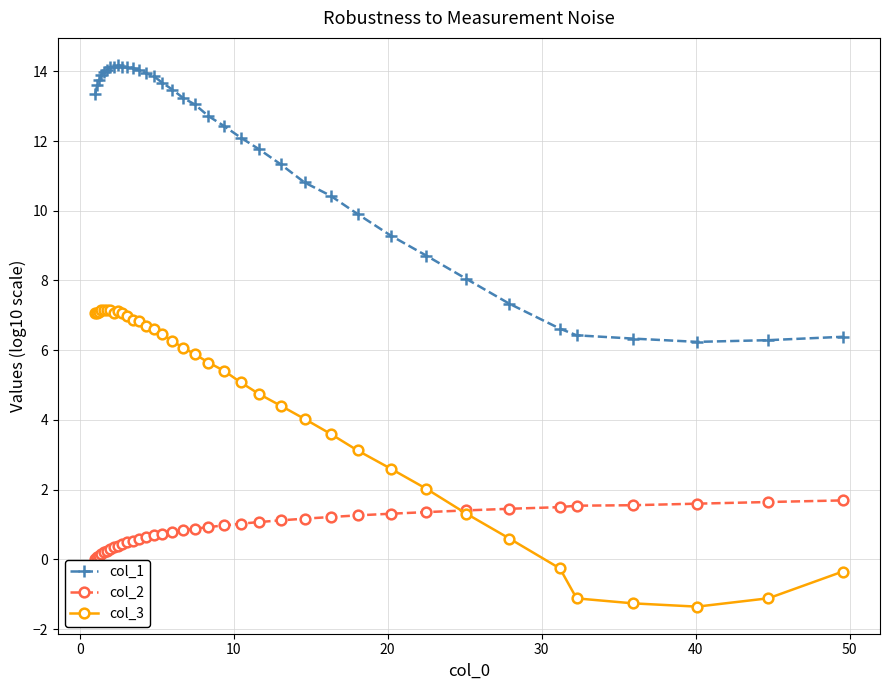

How many lines are shown in the chart?

3